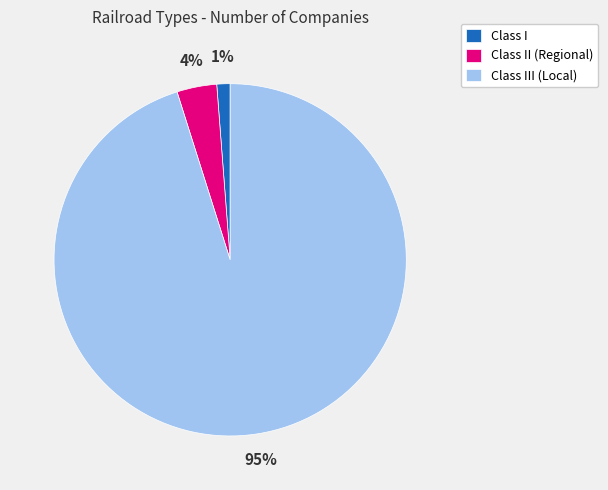

Rank the categories by value from lowest to highest.

Class I, Class II (Regional), Class III (Local)